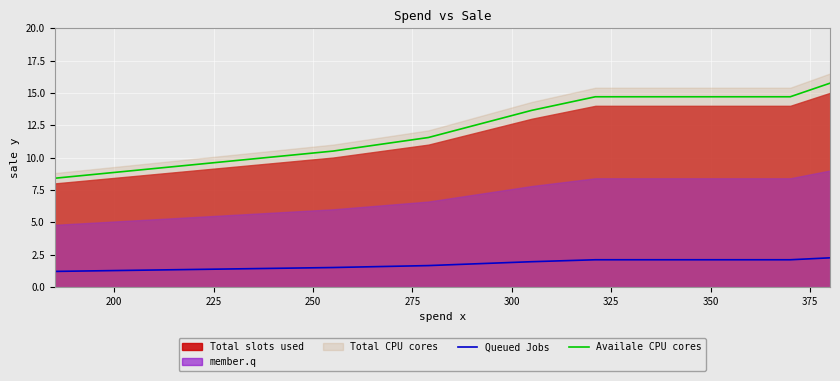

True or false: Queued Jobs and Availale CPU cores intersect in this chart.

False